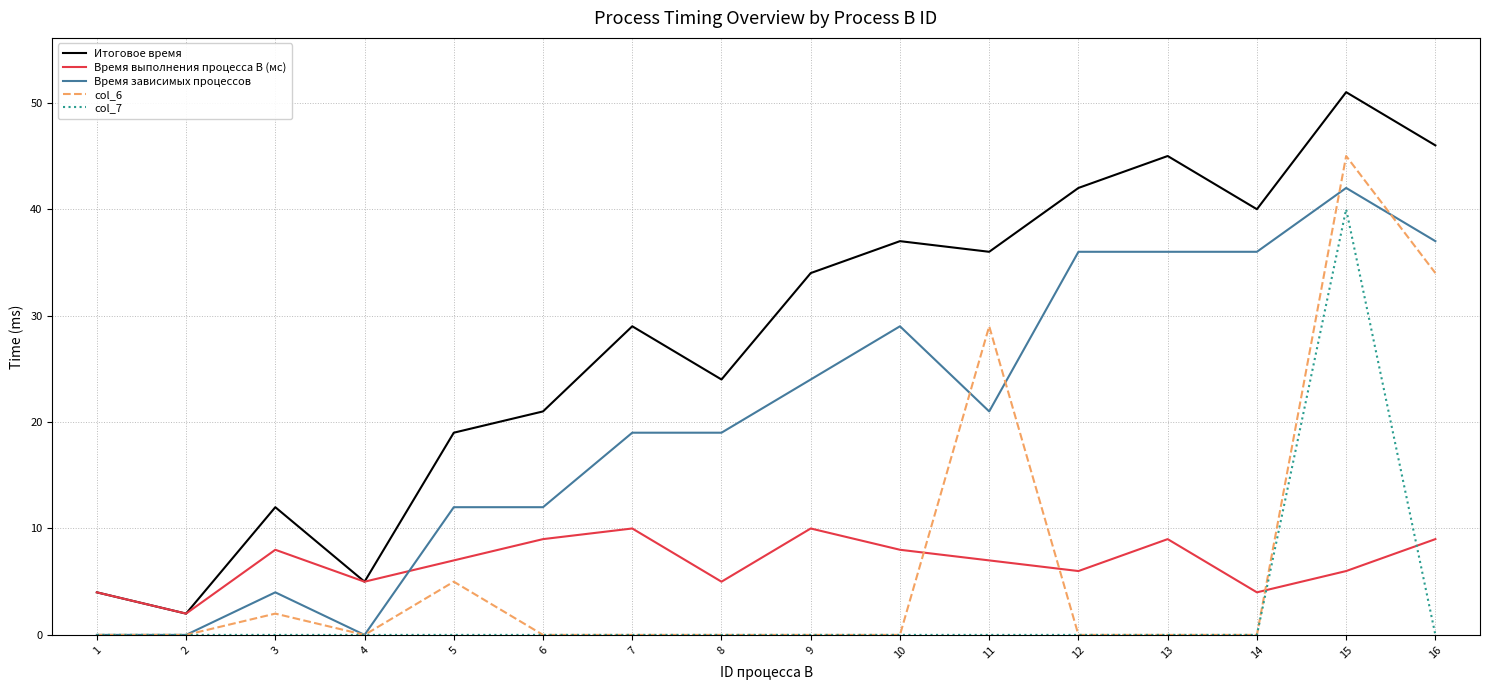

The value of Время выполнения процесса B (мс) at 1 is 1. True or false?

False